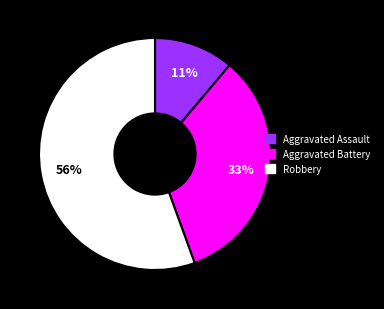

To the nearest percent, what is the average slice percentage?

33%